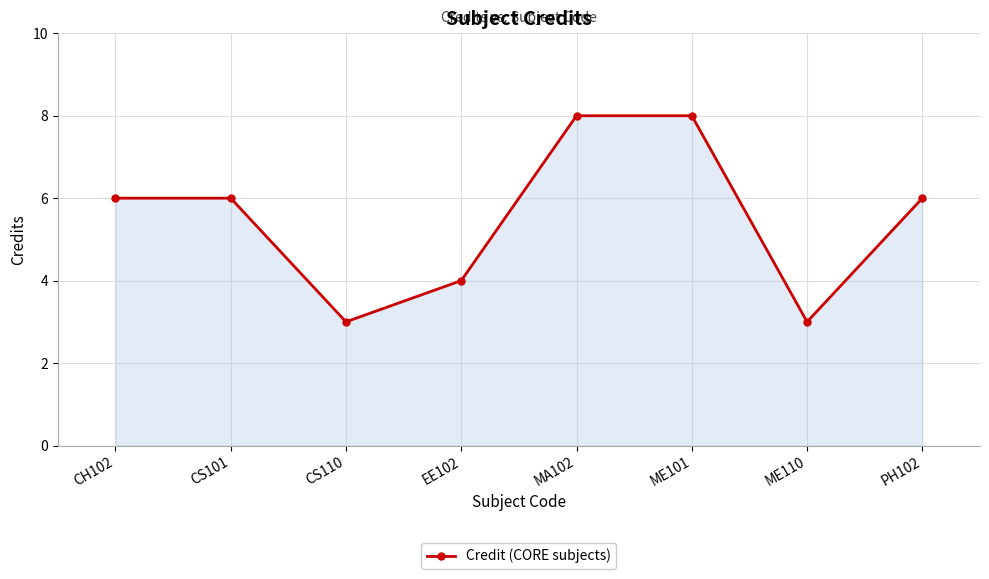

The value at CS110 is 3. True or false?

True